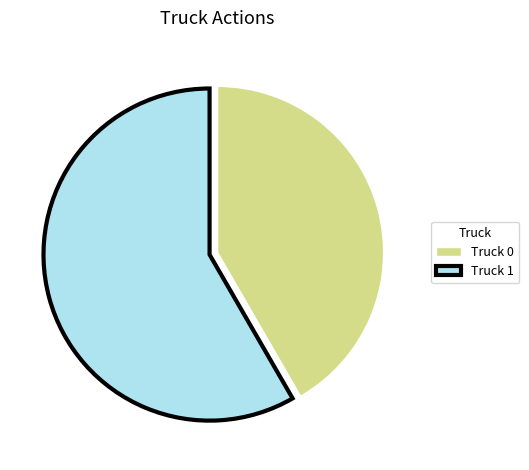

Rank the categories by value from highest to lowest.

Truck 1, Truck 0